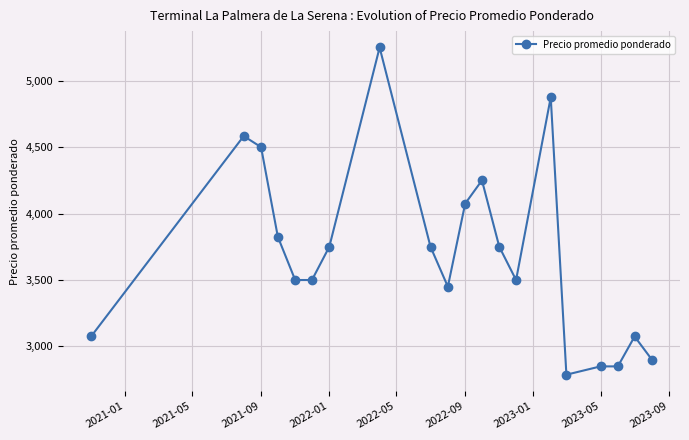

What is the sum of all values?

74095.8